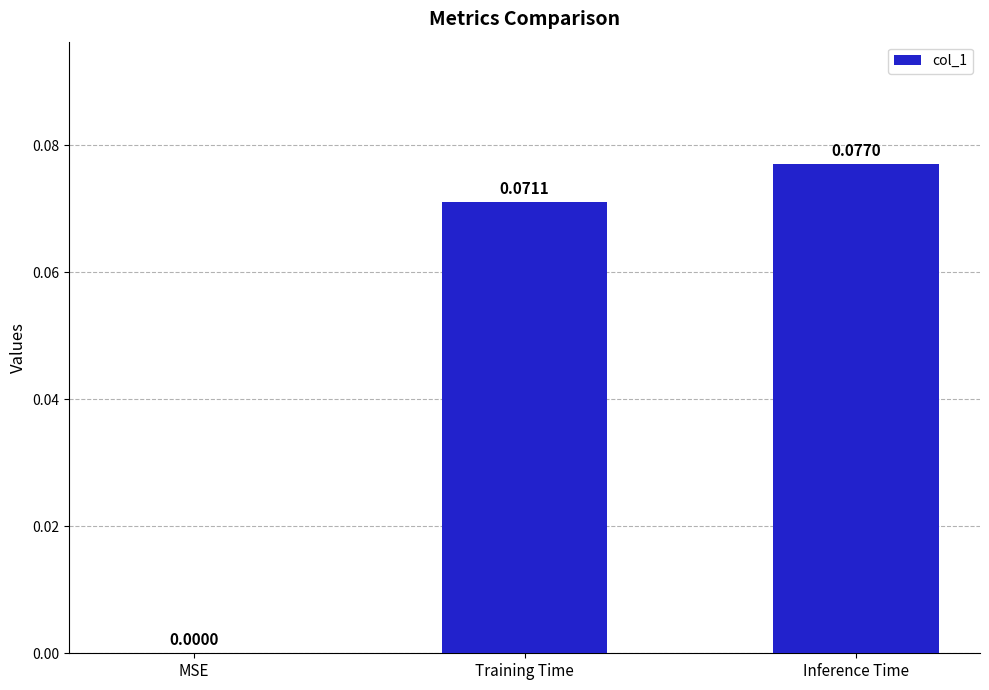

Between Inference Time and Training Time, which is larger?

Inference Time